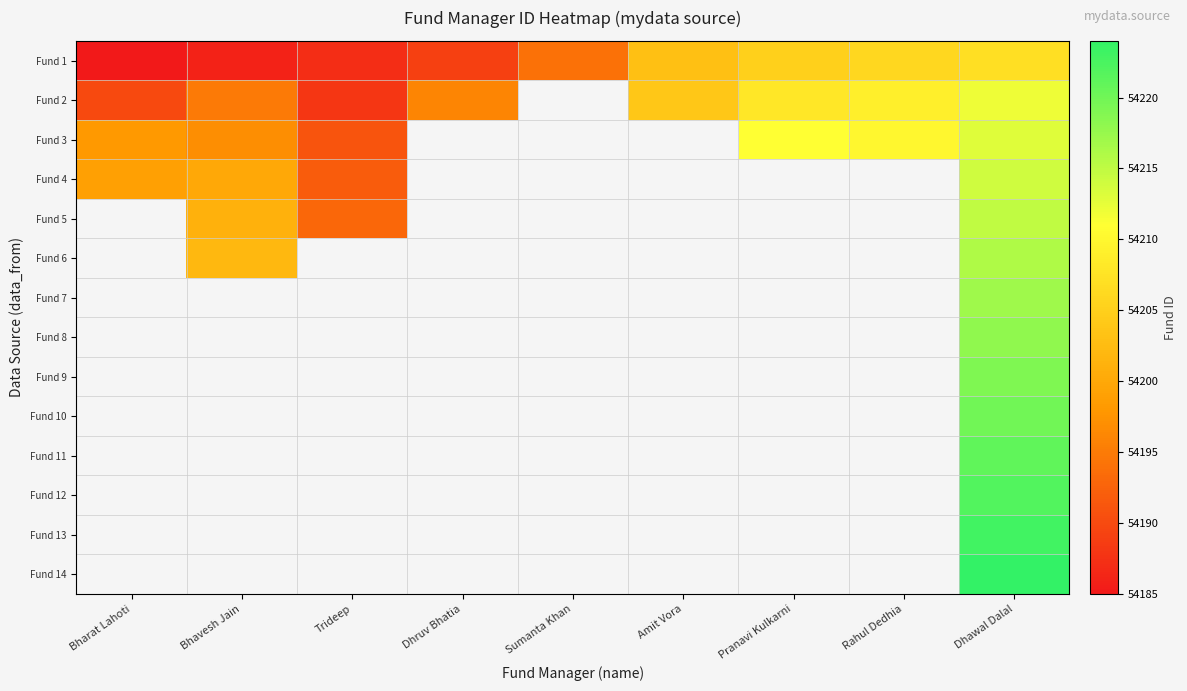

What is the maximum value shown in the chart?

54224.0